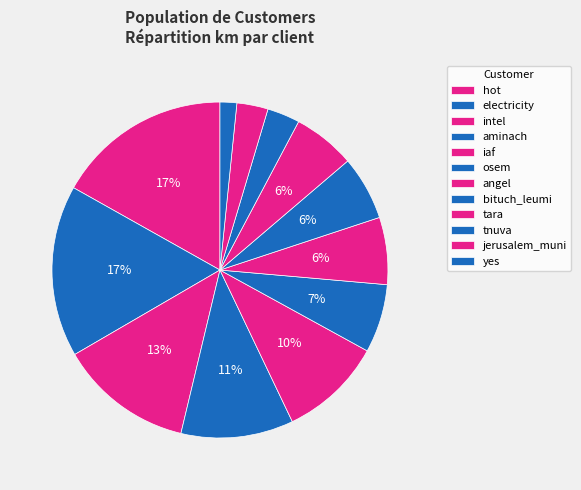

Count the number of slices in the pie.

12